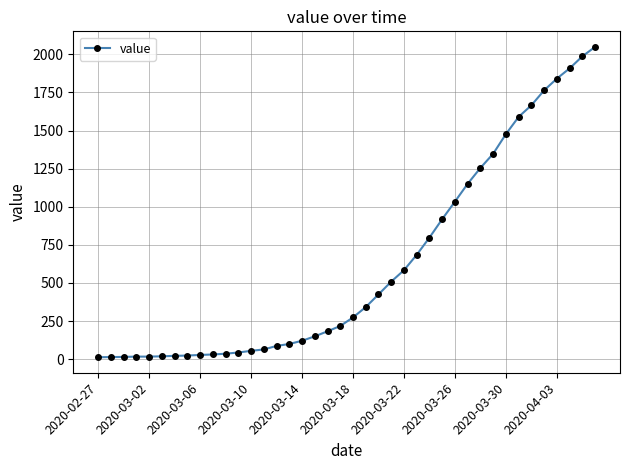

How many values are below 274?

20